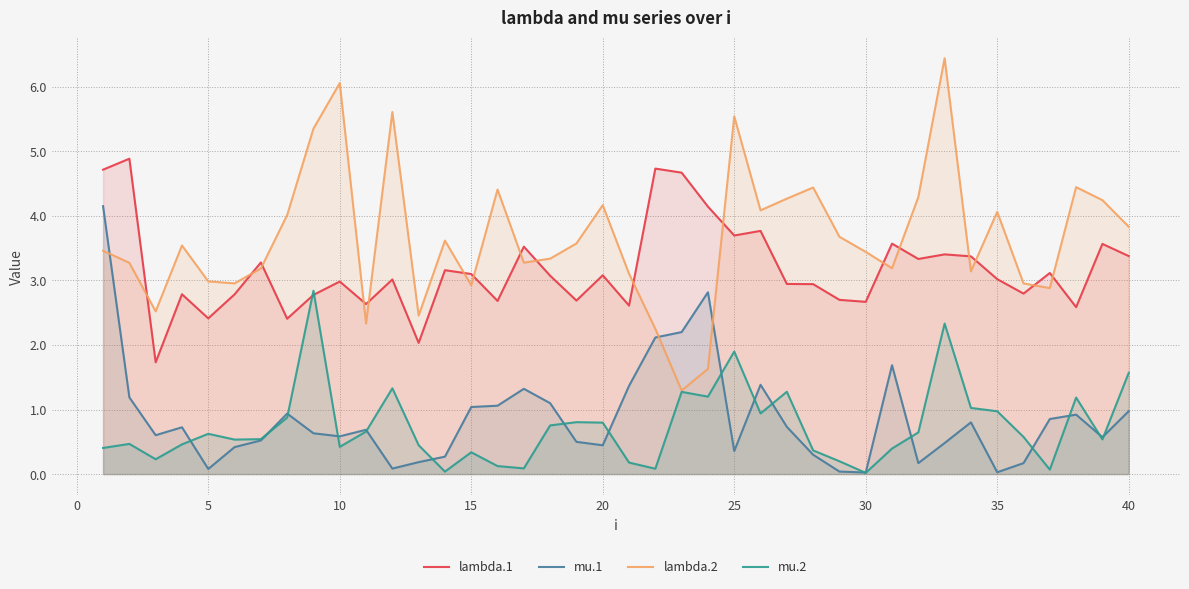

Is it true that lambda.2 equals 0.8 at 5?

False